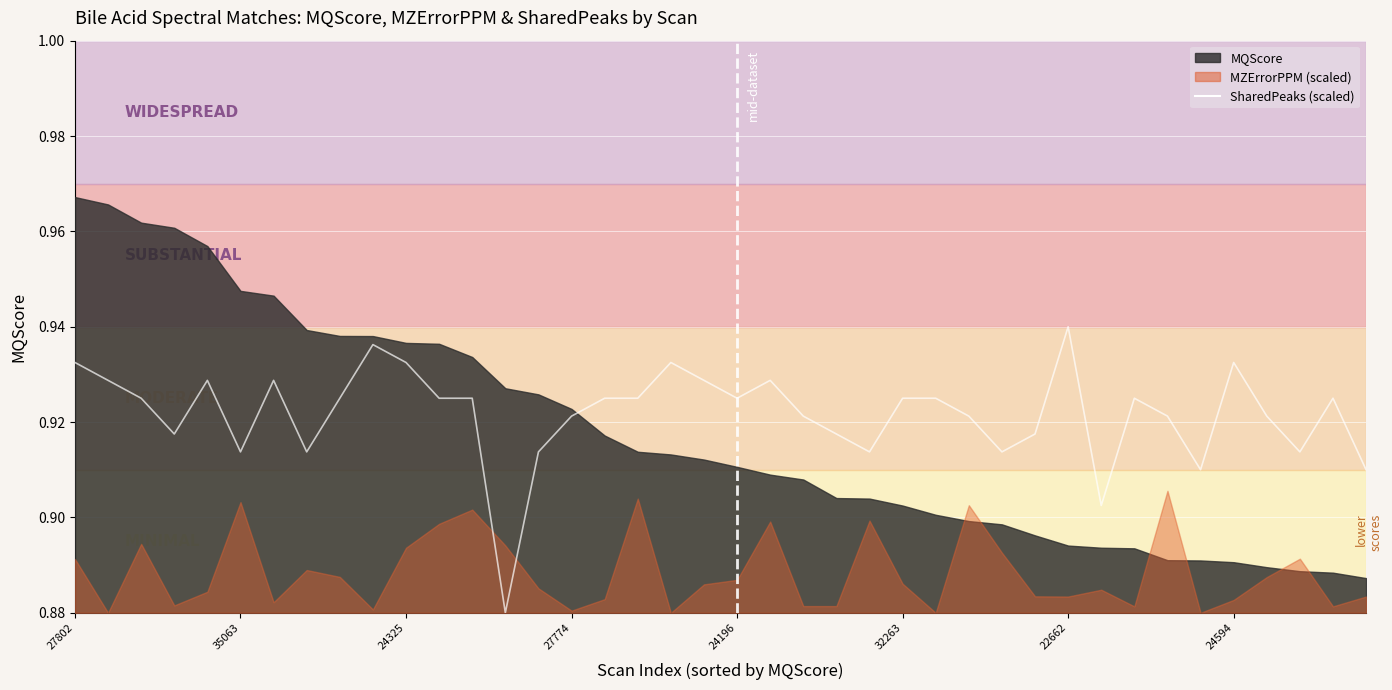

The chart shows a value of 0.9 at 29. True or false?

True